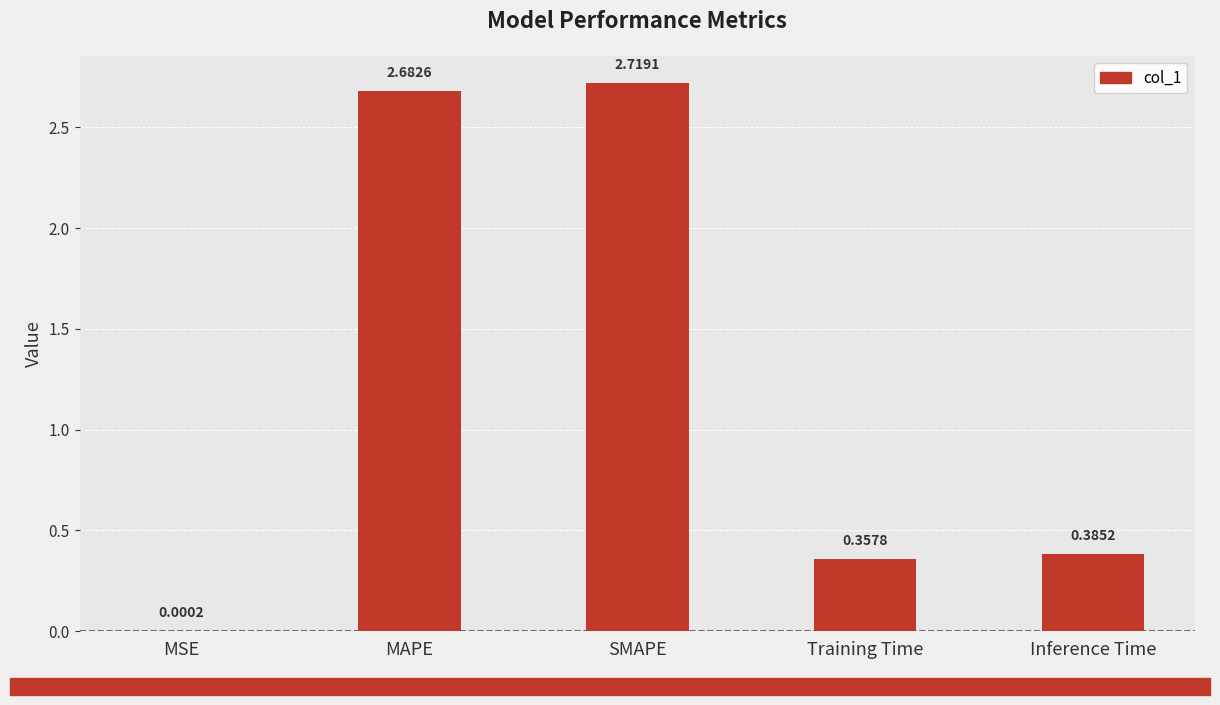

Which category has the highest value across all series?

SMAPE